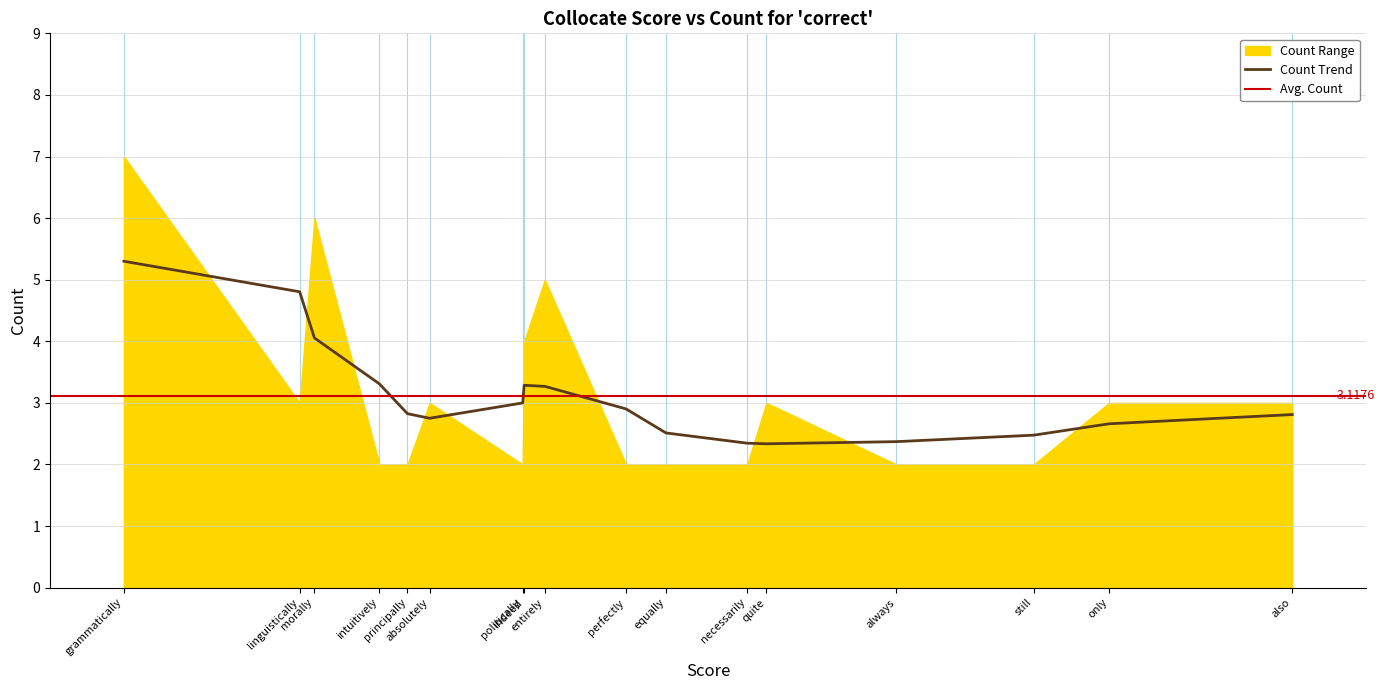

True or false: Score and Count cross at least once.

False